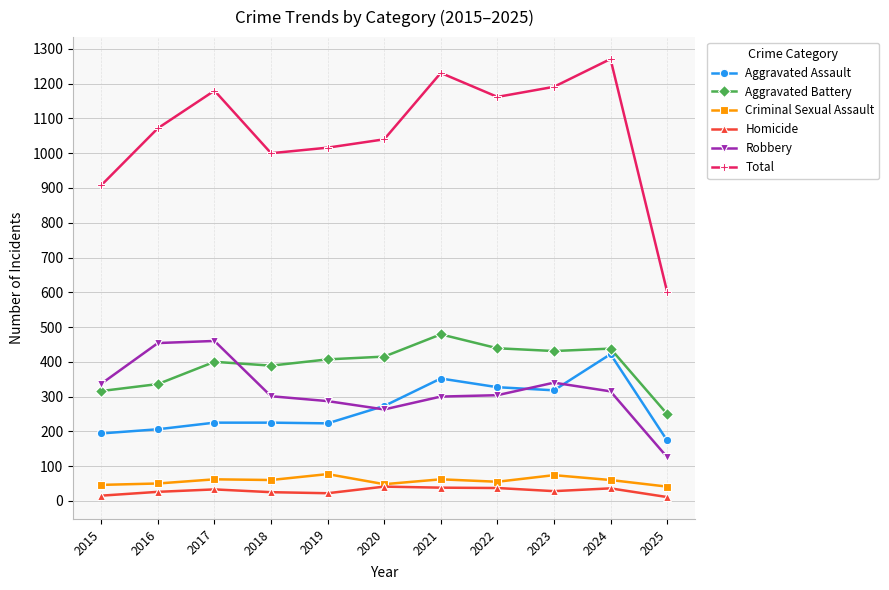

What are all the series names shown in the legend?

Aggravated Assault, Aggravated Battery, Criminal Sexual Assault, Homicide, Robbery, Total